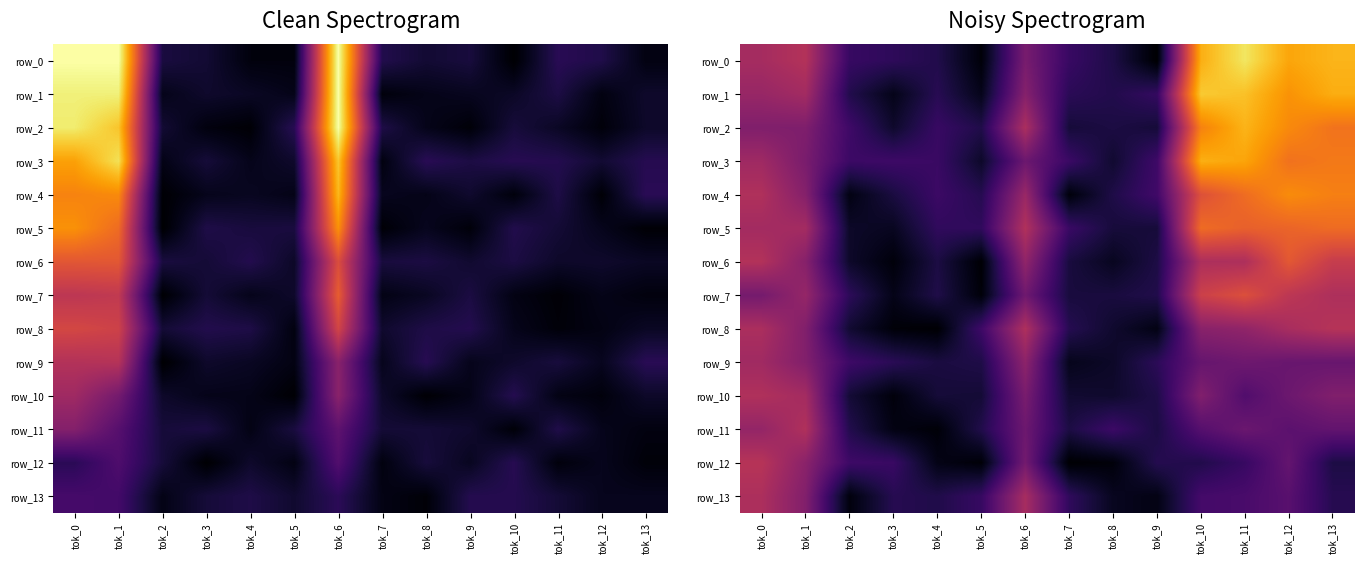

List the labels in order of row_11 value, smallest first.

tok_4, tok_3, tok_9, tok_7, tok_5, tok_2, tok_8, tok_10, tok_12, tok_13, tok_11, tok_6, tok_0, tok_1